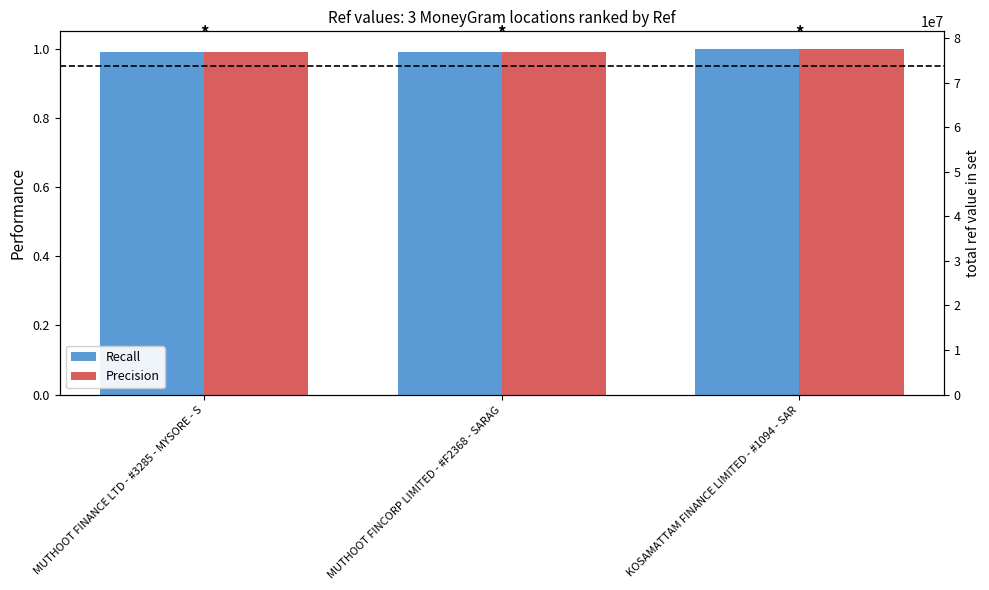

What is the average value of the Recall series?

1.0